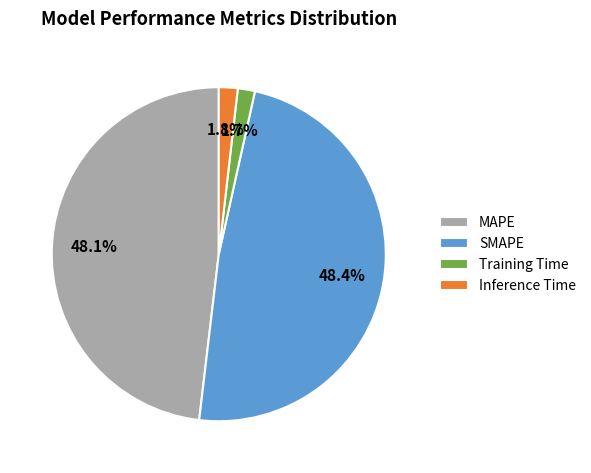

To the nearest percent, what percentage of the pie is SMAPE?

48%